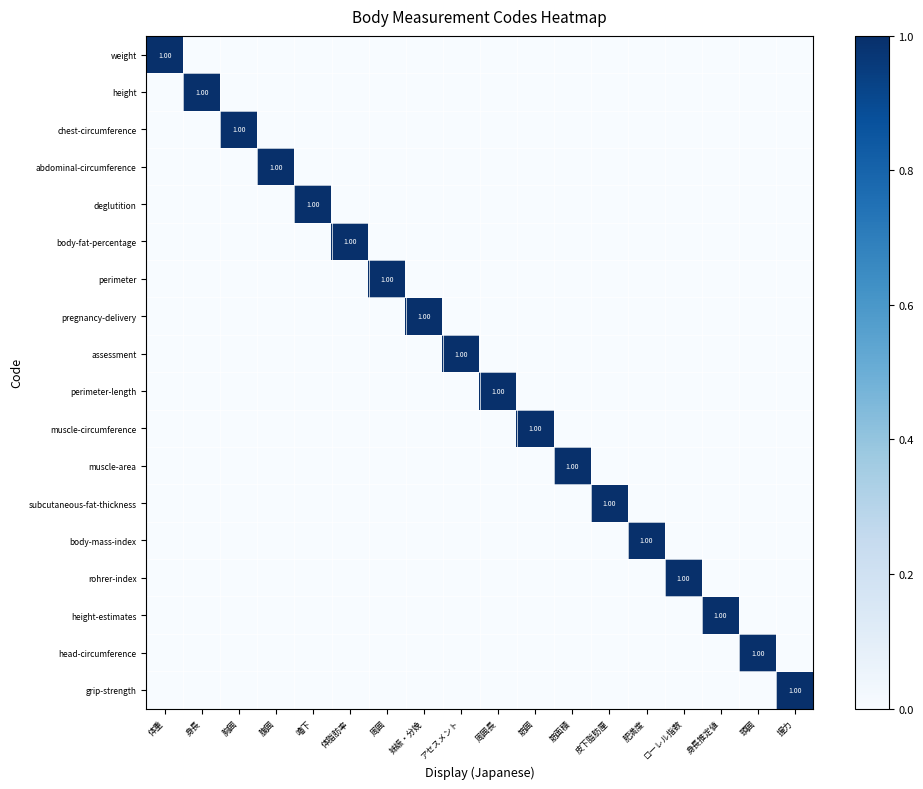

What is the greatest value displayed?

1